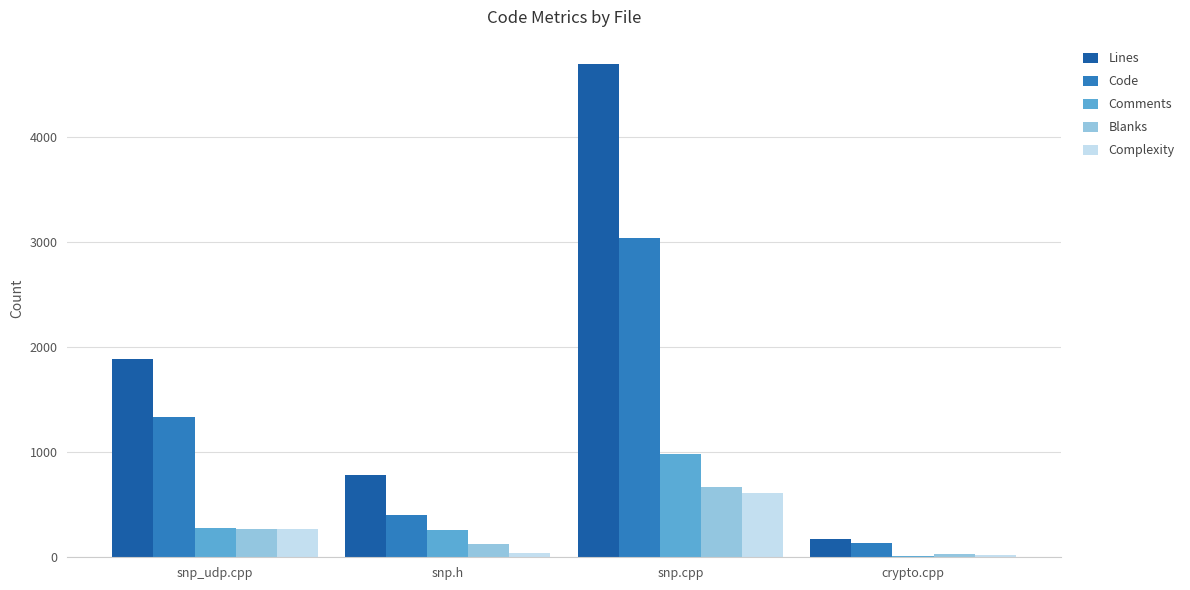

Which category has the highest value in the Code series?

snp.cpp